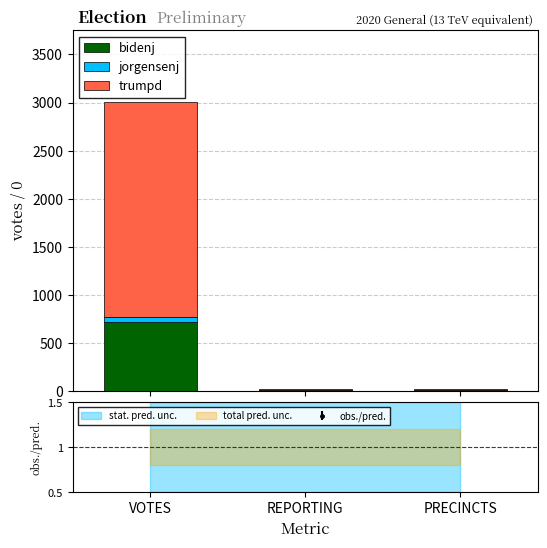

List the series in order of their peak value, lowest first.

jorgensenj, bidenj, trumpd